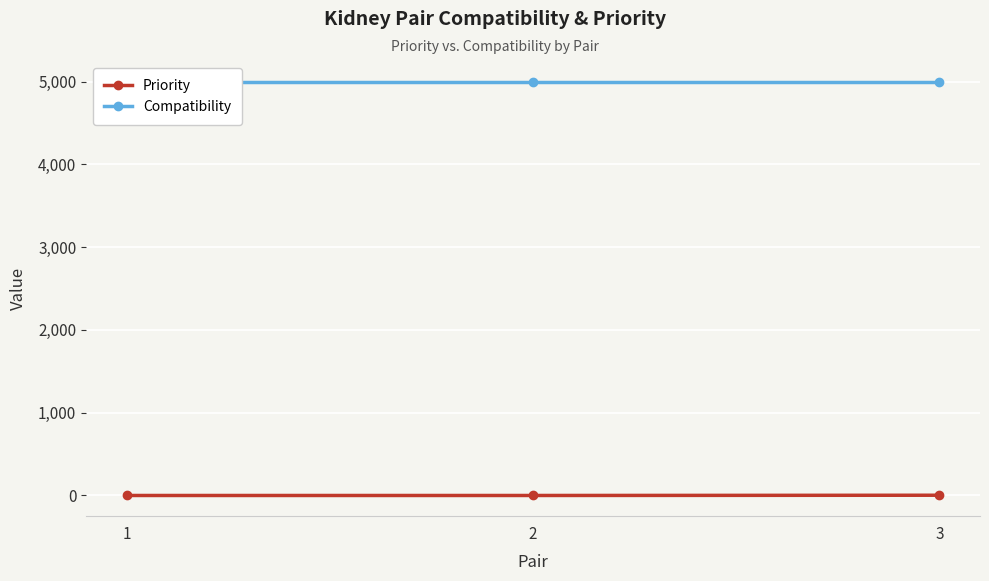

What is the difference between the maximum and second lowest values in the Priority series?

3